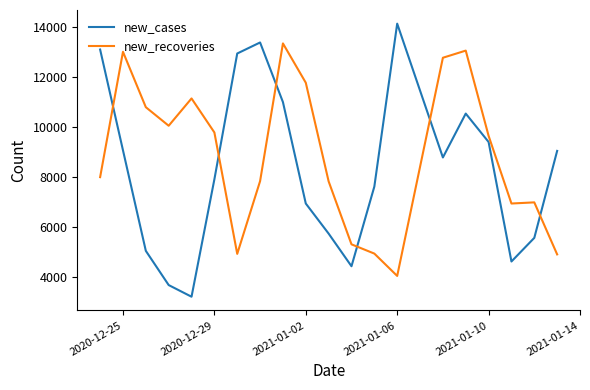

List the series in order of their peak value, highest first.

new_cases, new_recoveries